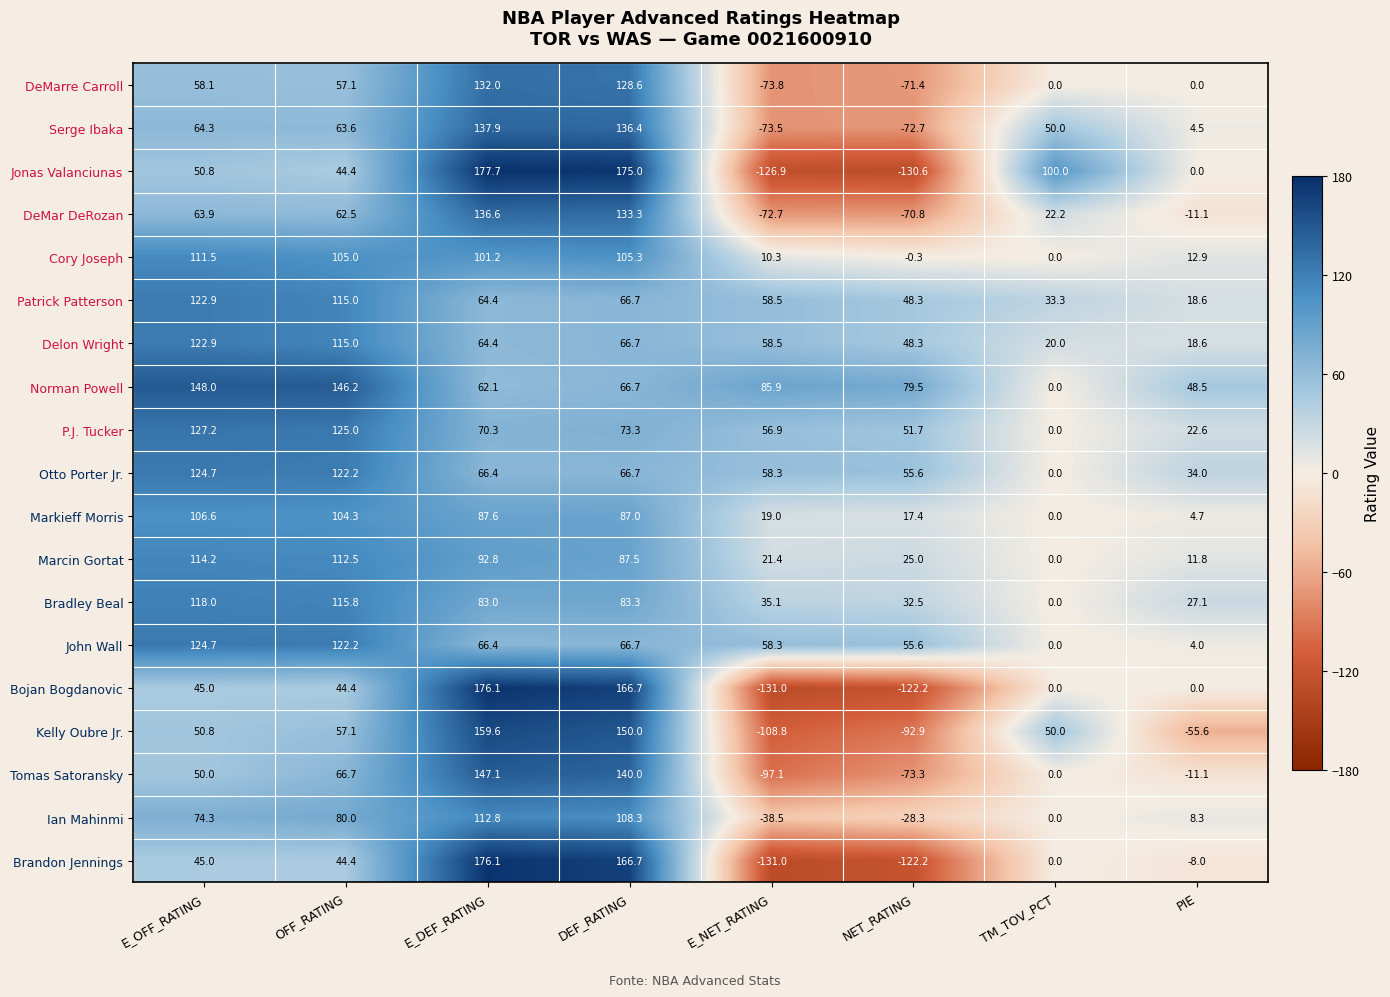

What is the difference between the maximum and second lowest values in the Markieff Morris series?

101.9